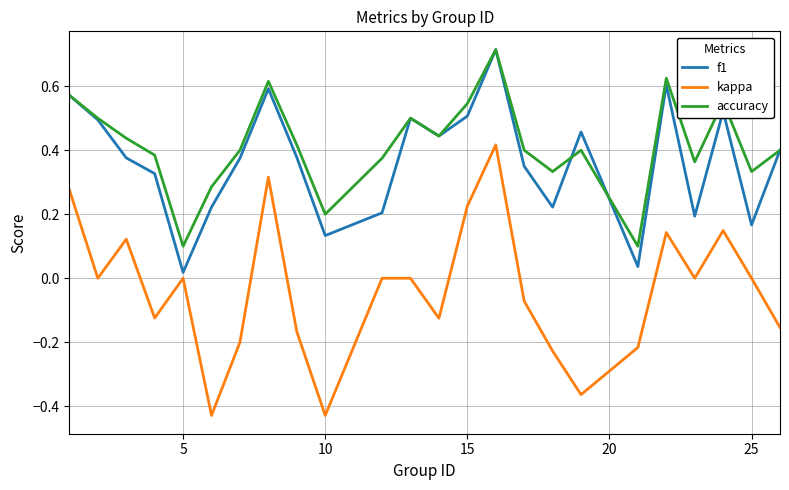

What is the difference between the maximum and second lowest values in the kappa series?

0.8